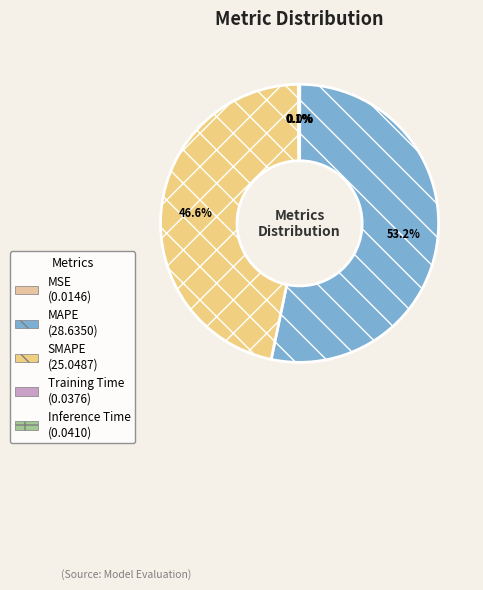

Between MAPE and Inference Time, which is larger?

MAPE